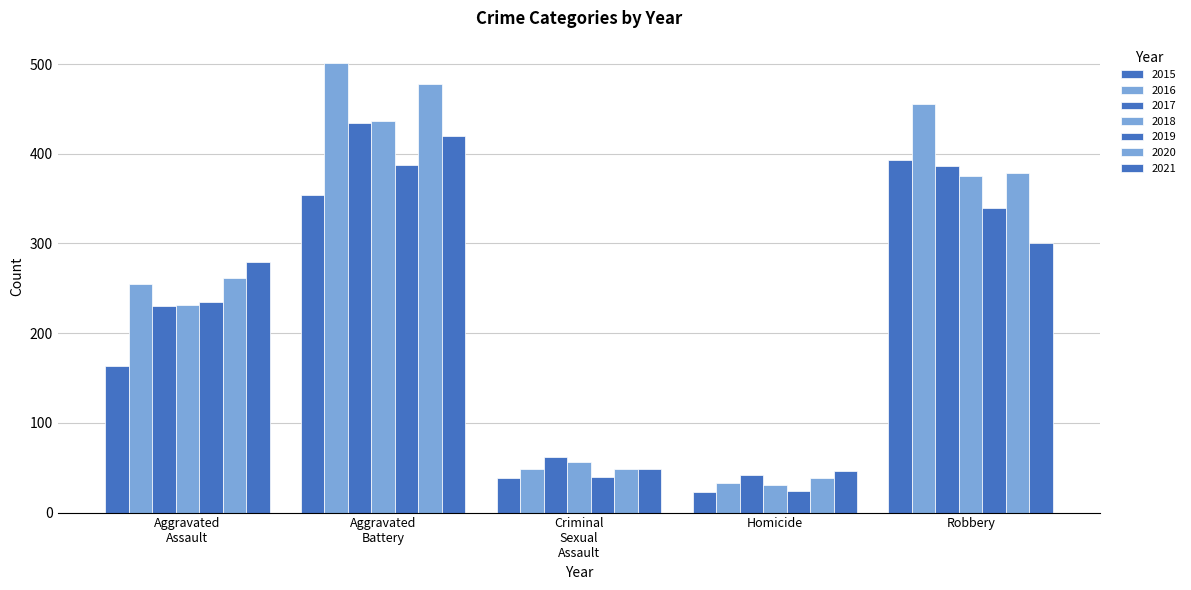

How many categories are shown in the chart?

5